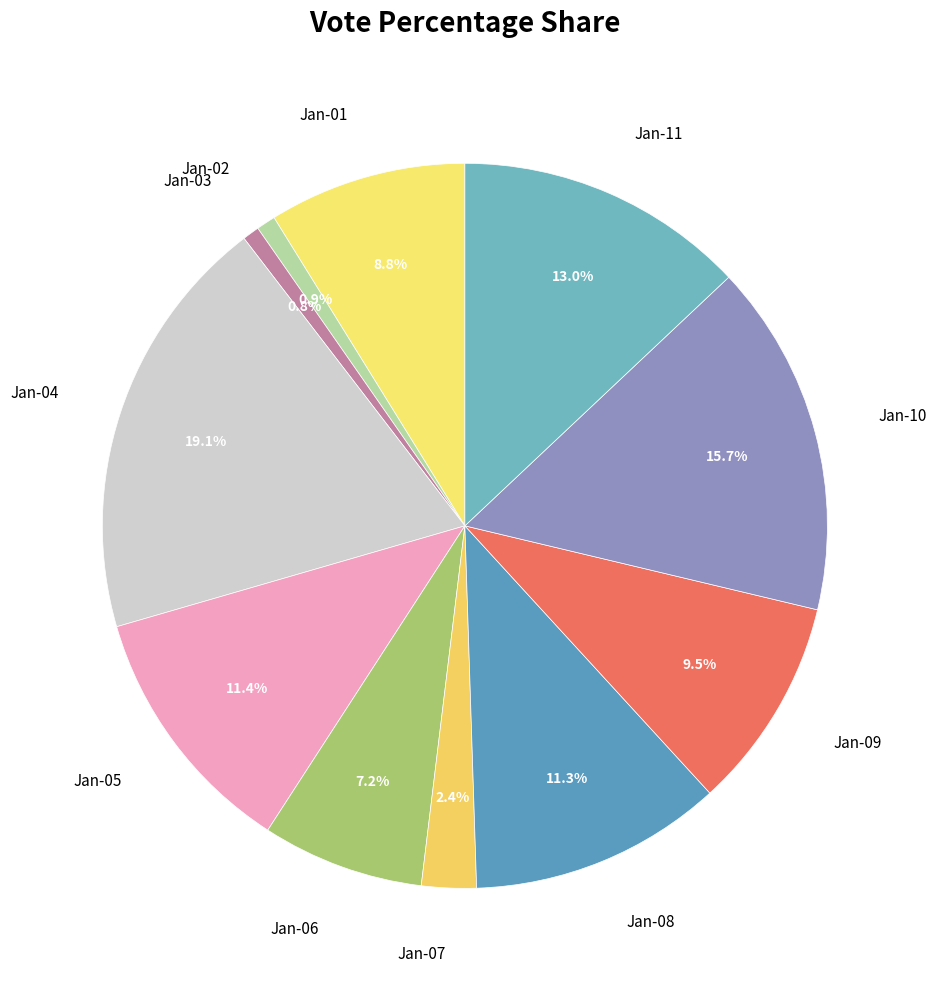

What is the largest slice in the pie chart?

Jan-04